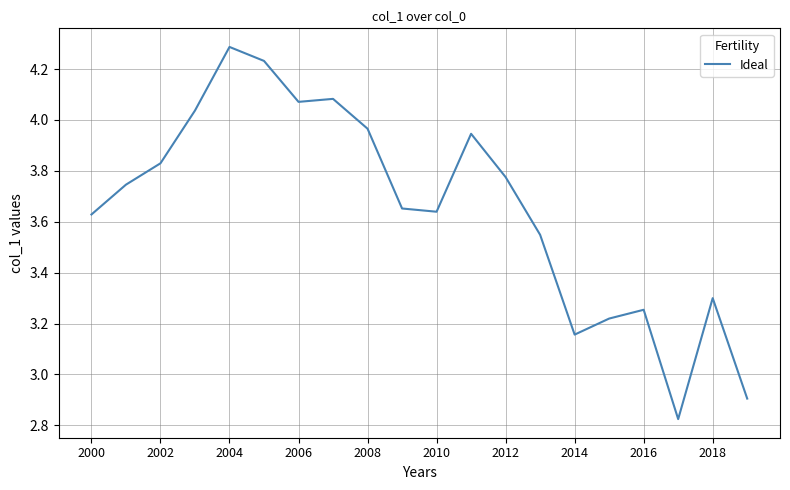

What is the difference between the maximum and minimum values?

1.5